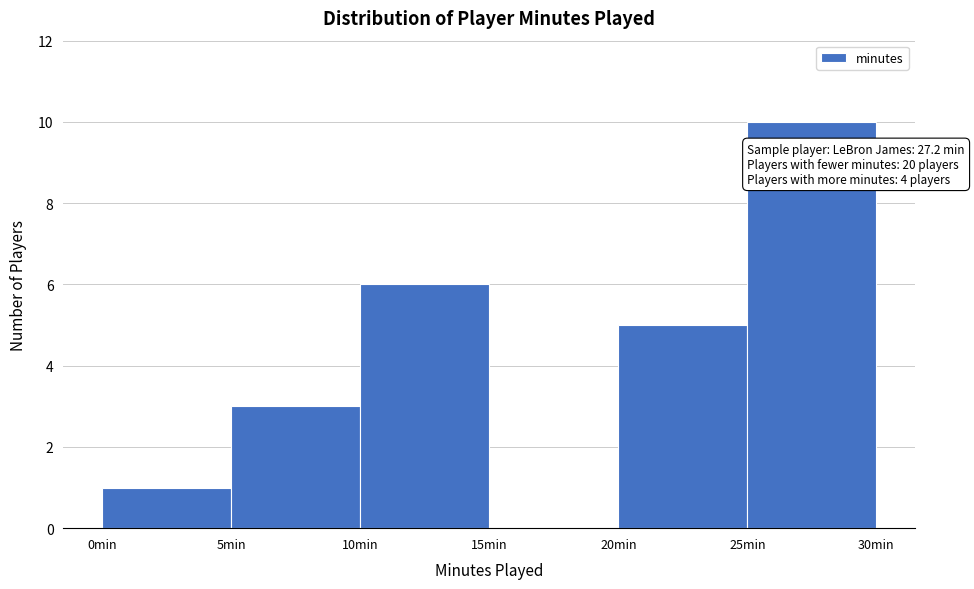

Over which range of the x-axis is the bar tallest?

25 to 30